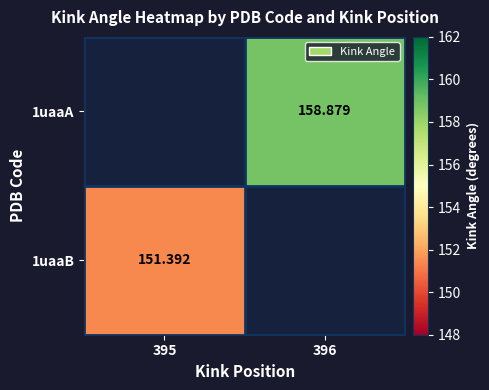

Which label corresponds to the largest value in the chart?

396